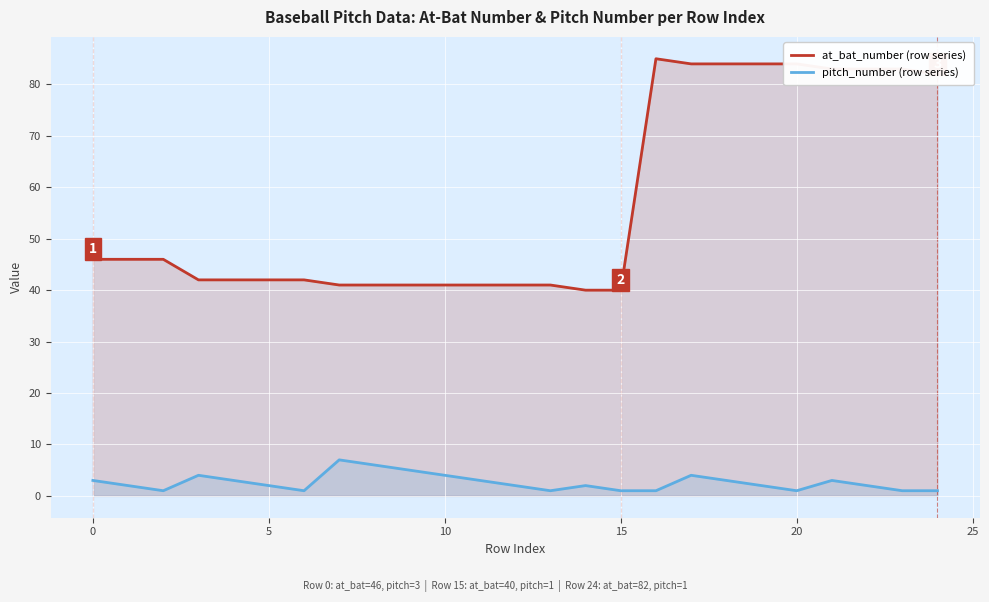

How many categories are shown in the chart?

25